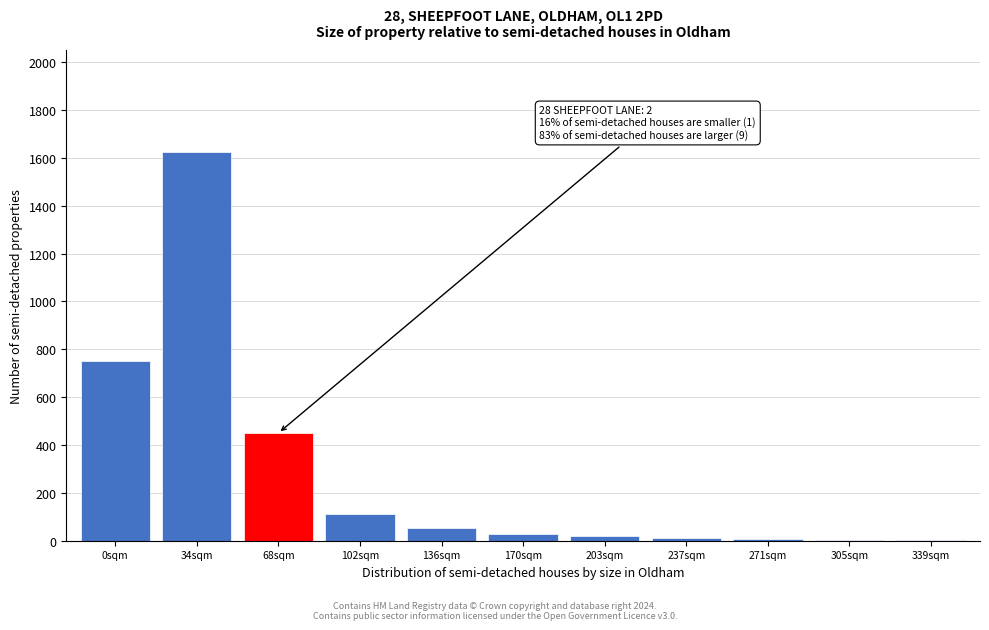

True or false: the data shows 18 at 203sqm.

True